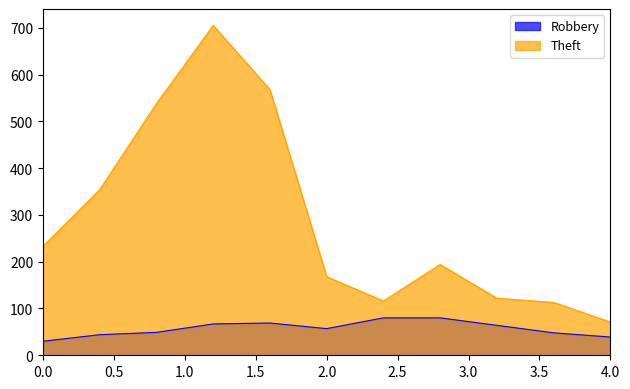

The value of Theft at 2023 is 163. True or false?

False